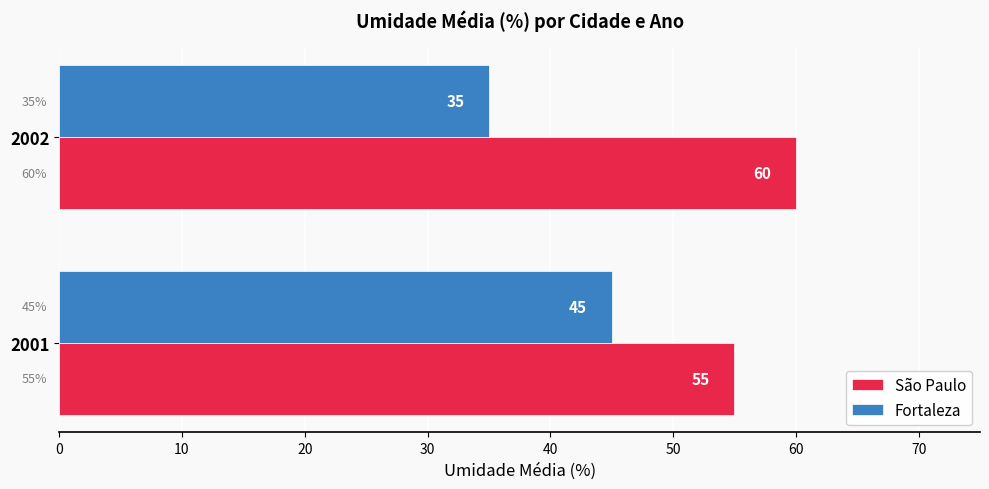

The Fortaleza series shows 35 at 2002. True or false?

True